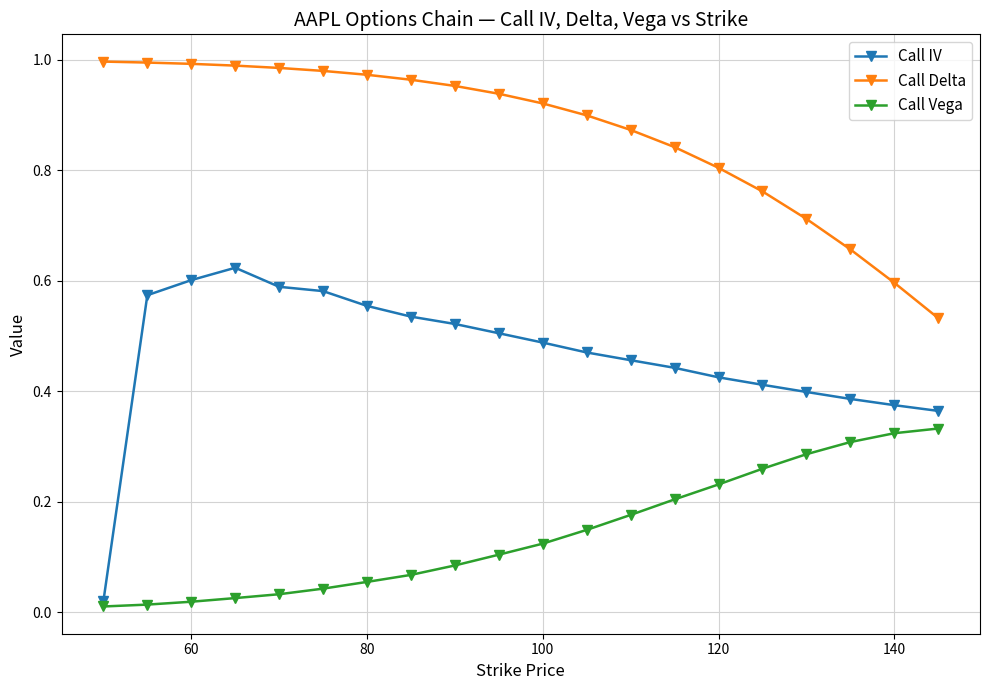

Does the chart have visible grid lines?

Yes